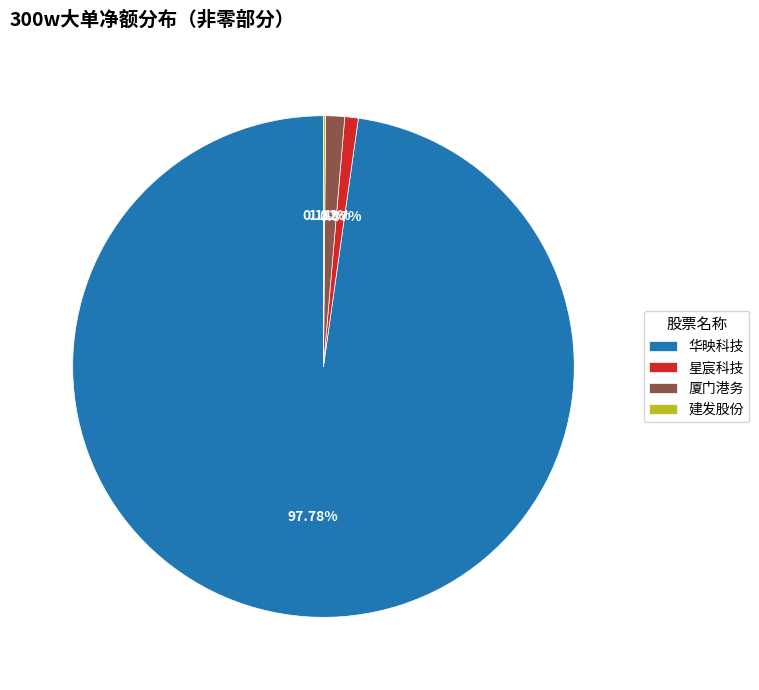

Does 华映科技 represent more than half of the total?

Yes